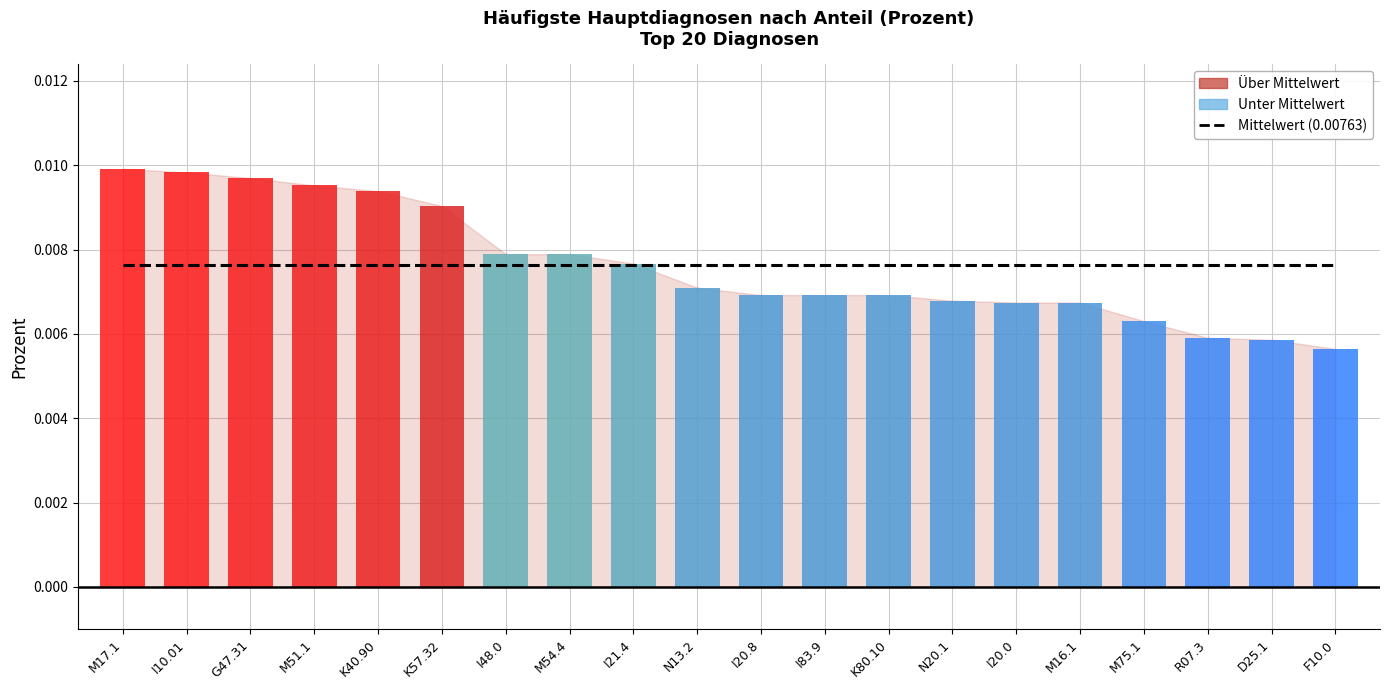

List the labels in order of value, smallest first.

F10.0, D25.1, R07.3, M75.1, I20.0, M16.1, N20.1, I20.8, I83.9, K80.10, N13.2, I21.4, I48.0, M54.4, K57.32, K40.90, M51.1, G47.31, I10.01, M17.1